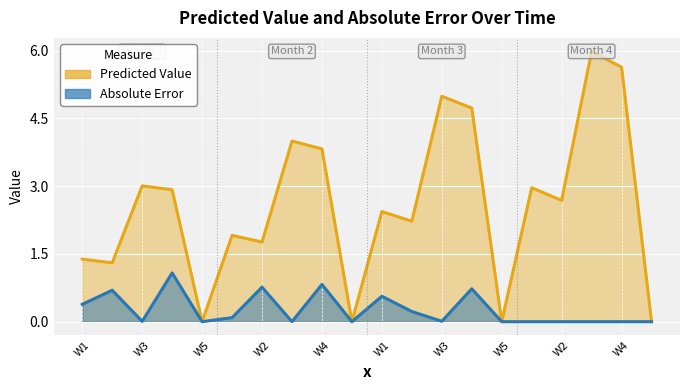

What are all the series names shown in the legend?

Predicted Value, Absolute Error